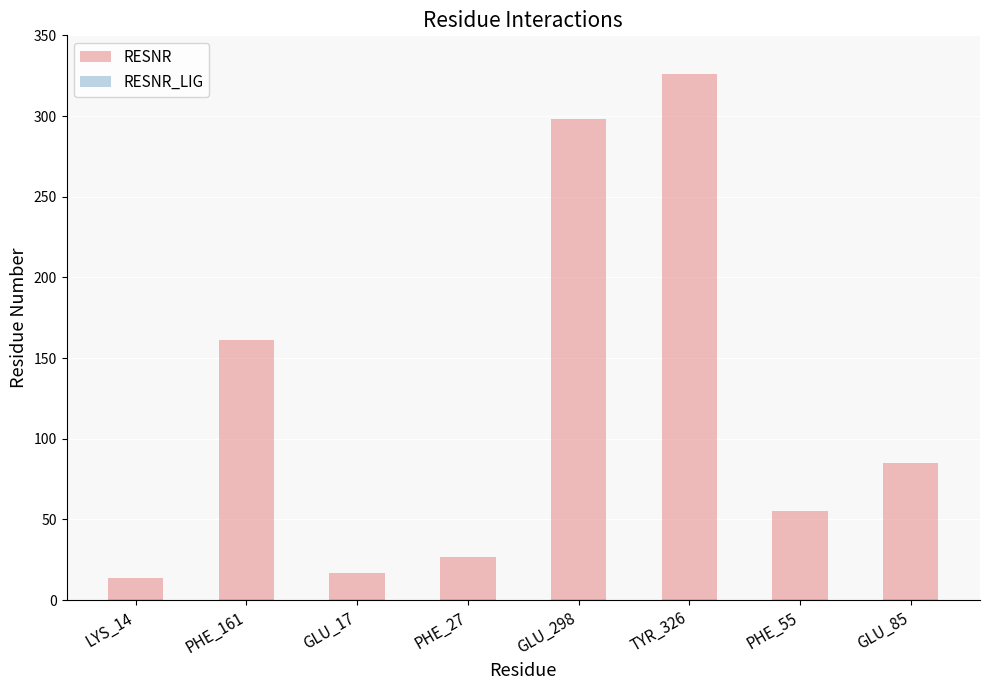

What is the spread (max minus min) of values at GLU_298?

297